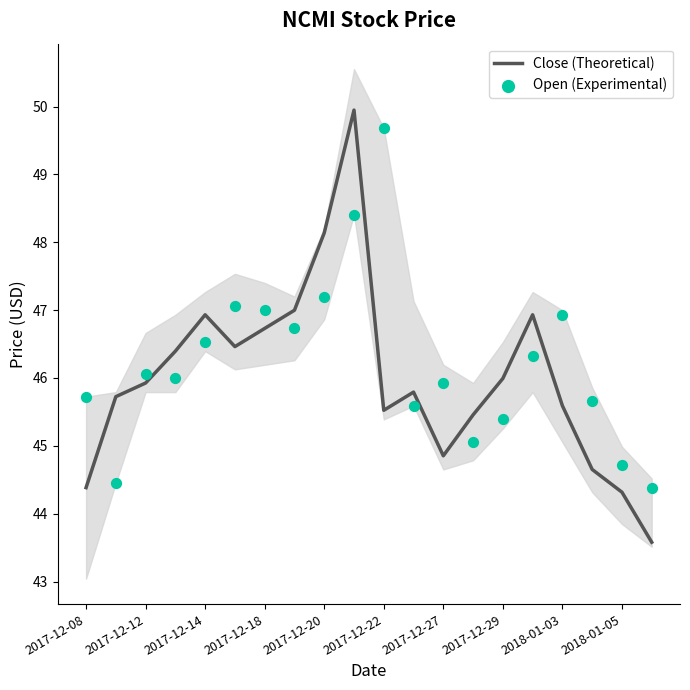

Which series reaches the minimum Y coordinate?

Close